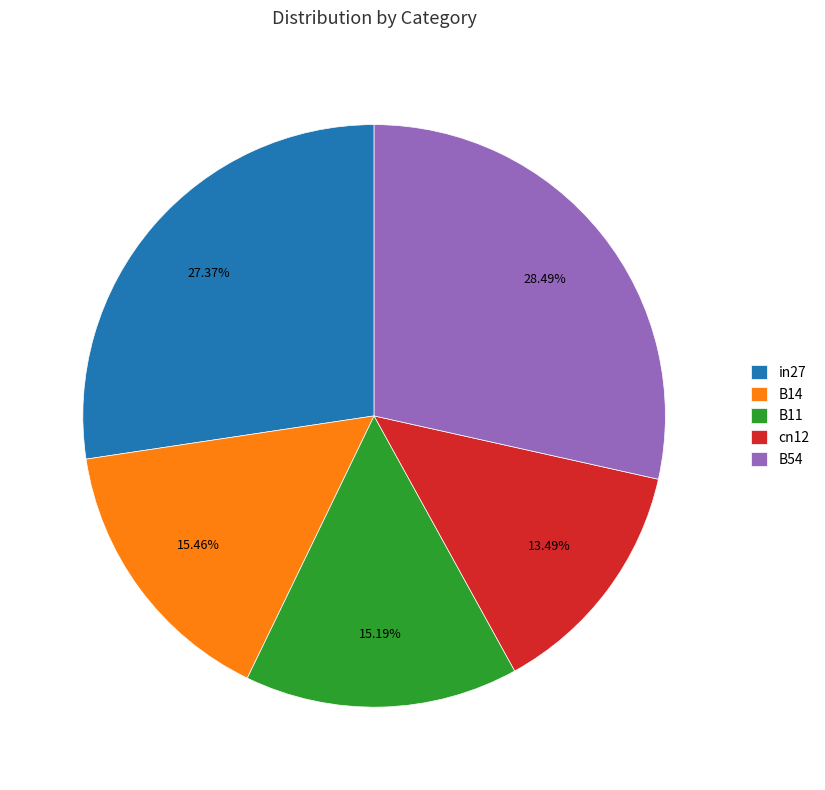

To the nearest percent, what percentage of the pie is B11?

15%